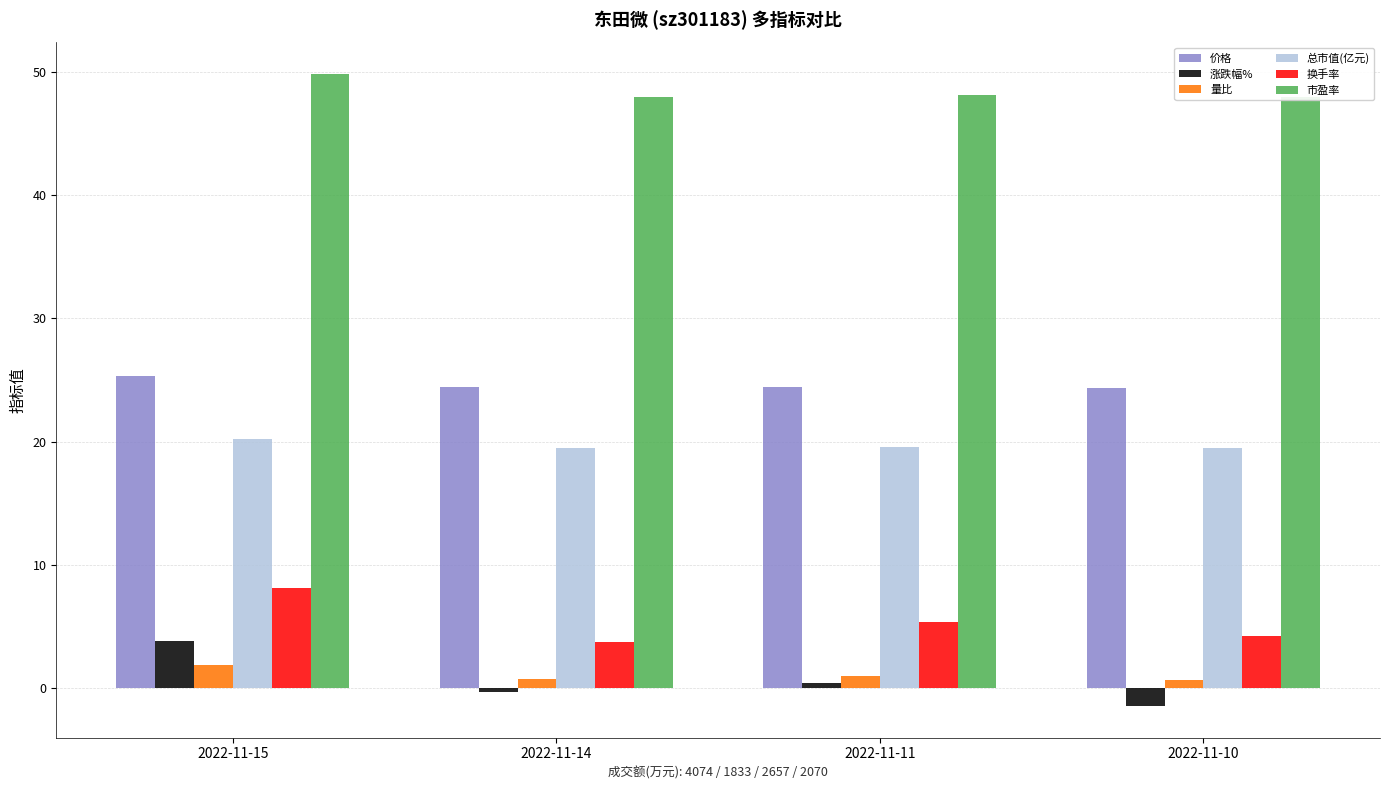

Count the number of data series in this chart.

6